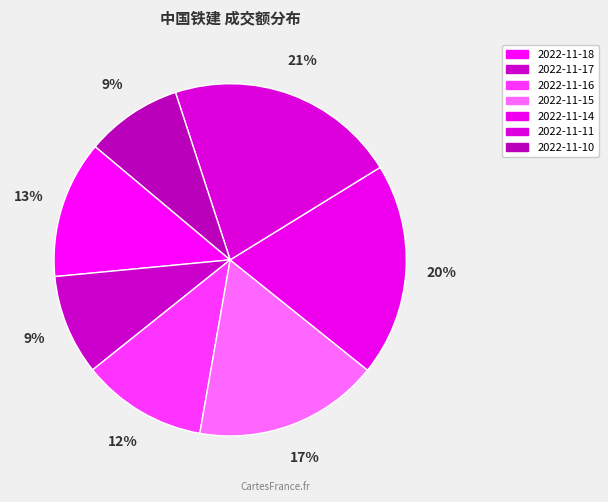

What percentage is the 2022-11-11 slice, to the nearest percent?

21%